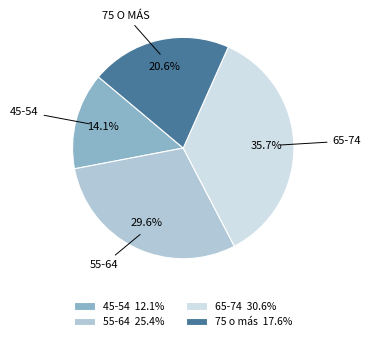

Does 75 o más account for over 50% of the chart?

No